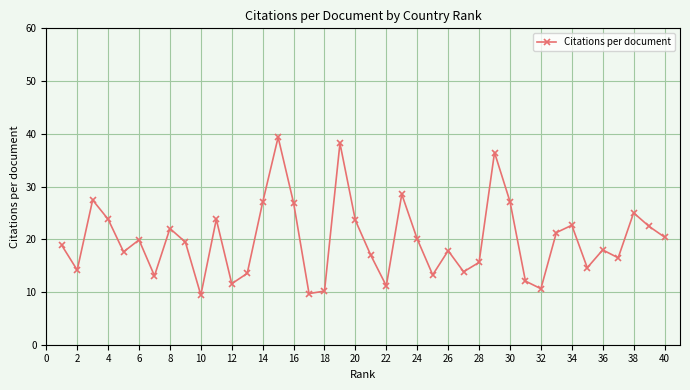

True or false: there are more than 1 points higher than both neighbors.

True